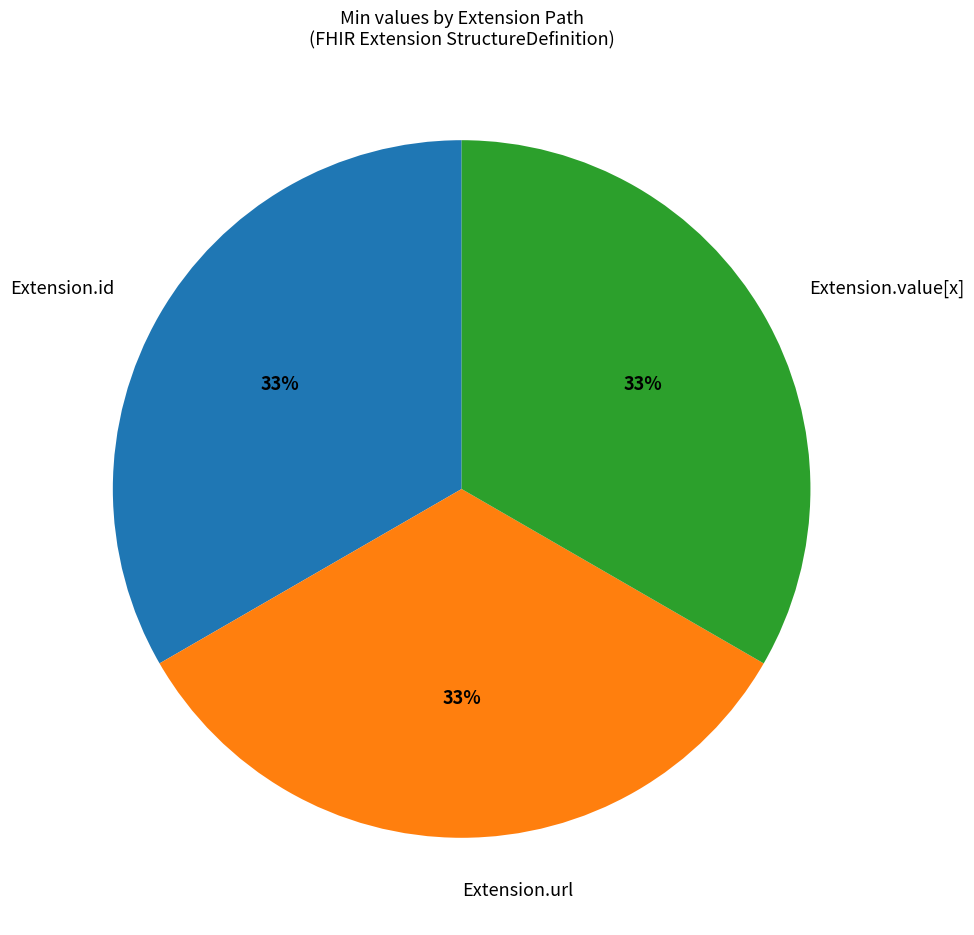

What is the ratio of the value at Extension.value[x] to the value at Extension.id?

1.0